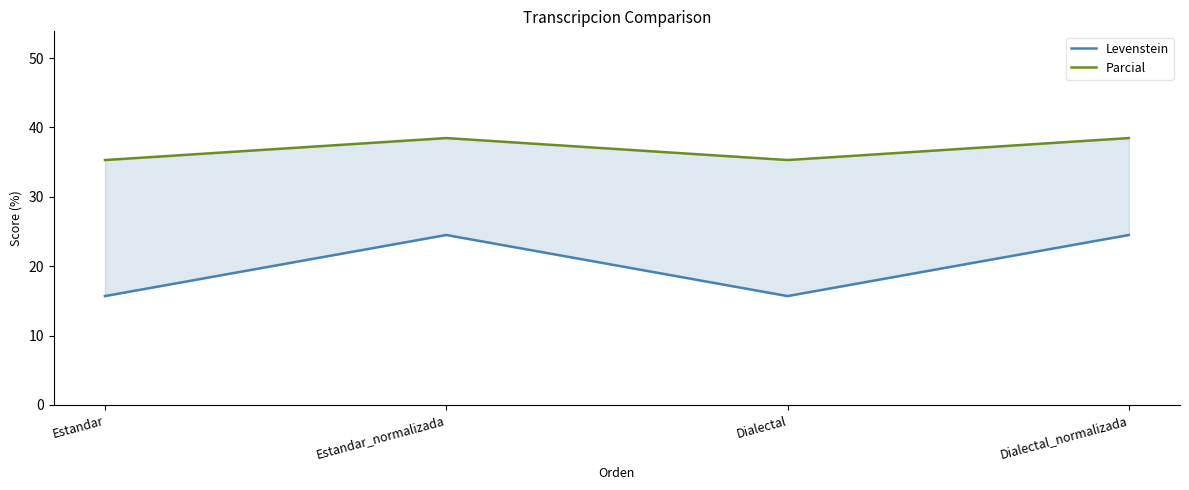

How many data points does each series have?

4